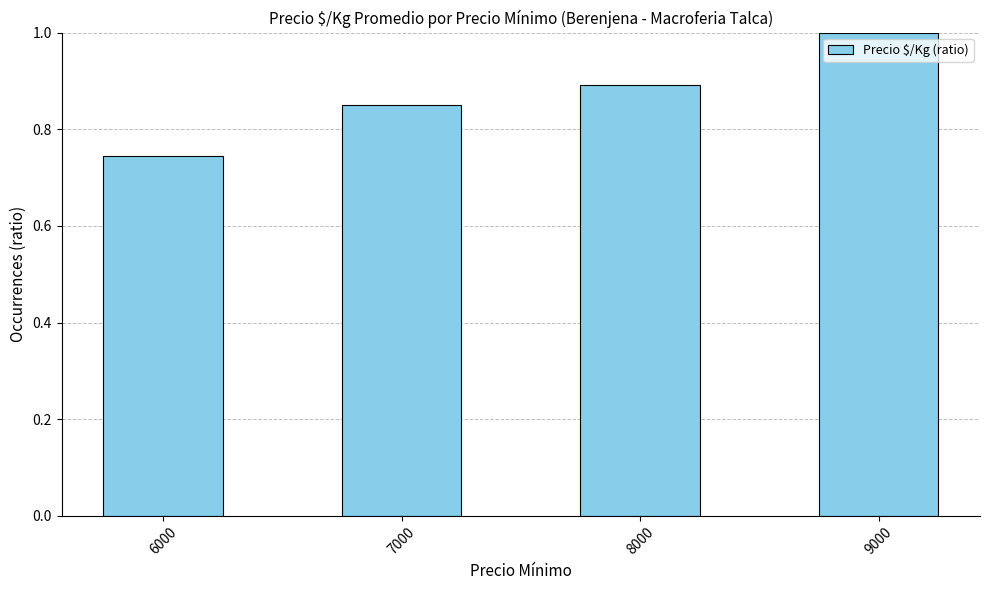

Which label corresponds to the smallest value in the chart?

6000